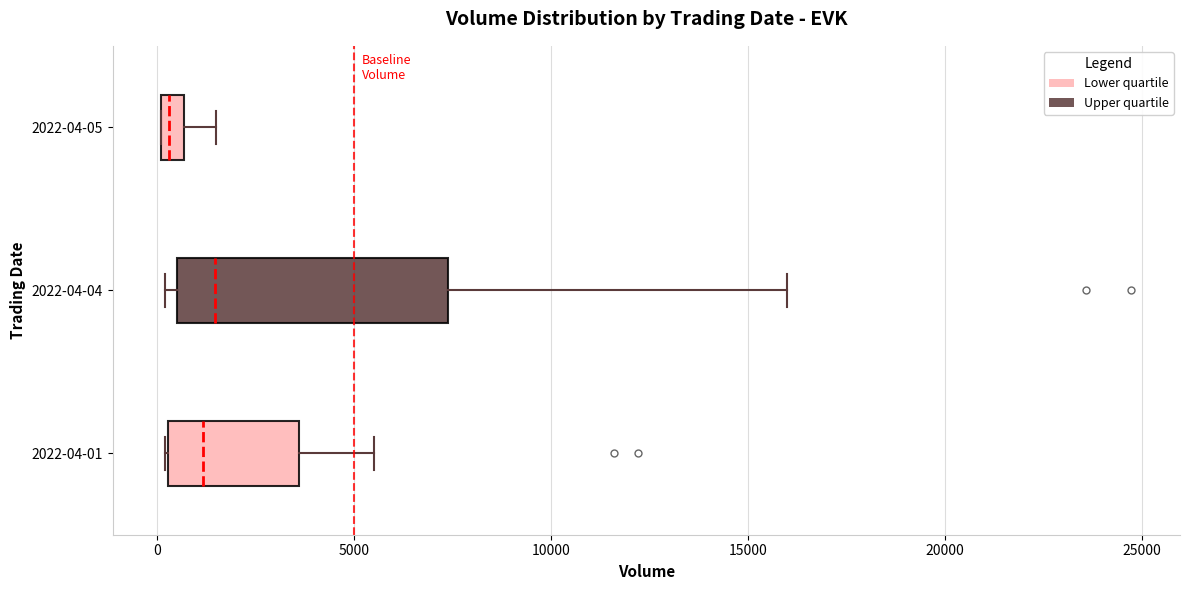

Where is the left edge of the box for 2022-04-04 on the x-axis? The values are not printed on the chart, so give them approximately, as read against the axis.

500